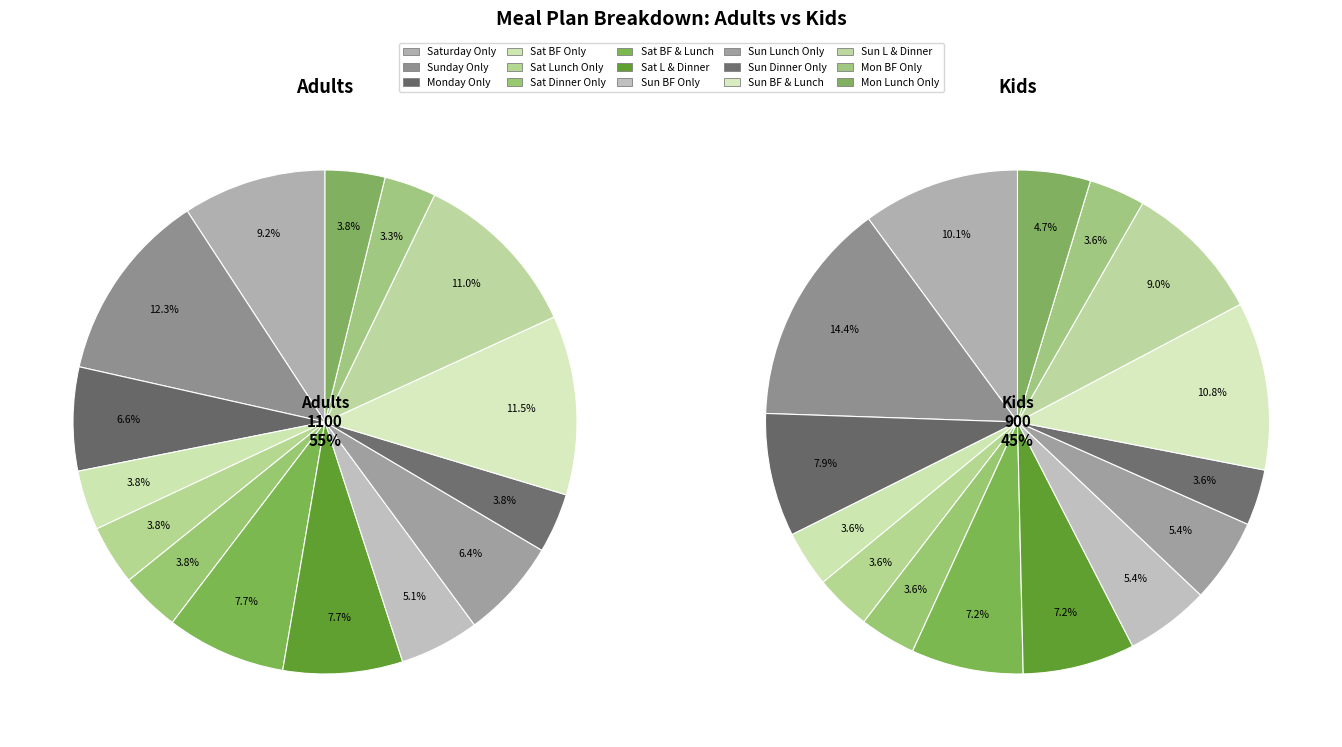

To the nearest percent, what is the difference between the largest and smallest slice percentages?

11%